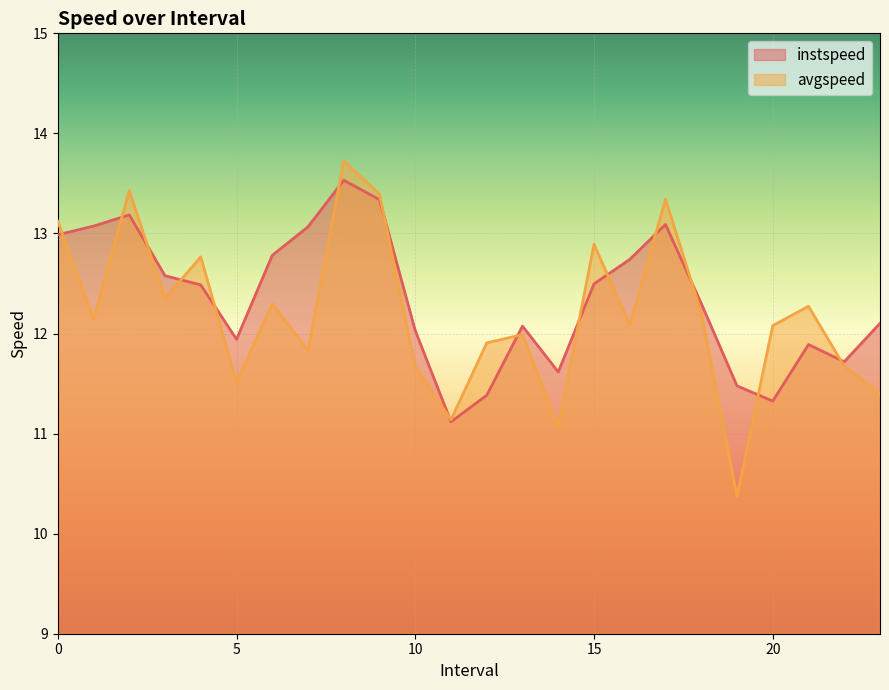

How many times do avgspeed and instspeed cross each other?

15